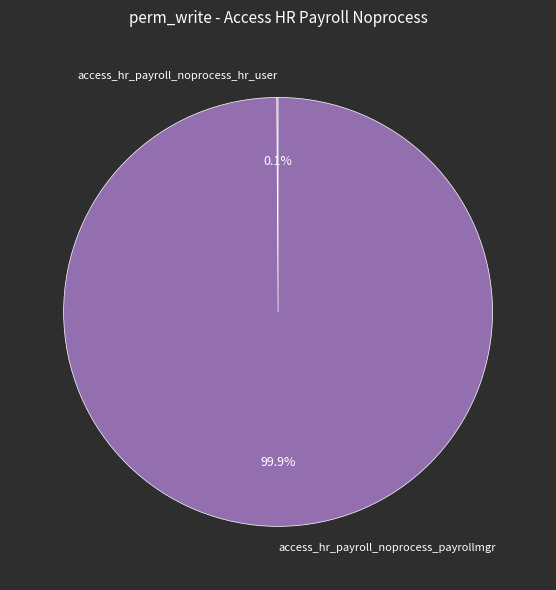

Which category accounts for the majority?

access_hr_payroll_noprocess_payrollmgr